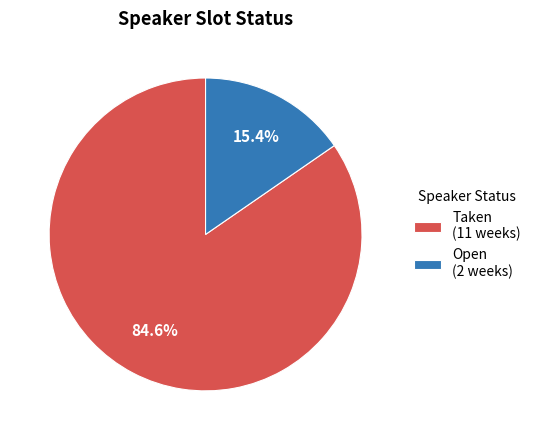

Does Taken account for over 50% of the chart?

Yes